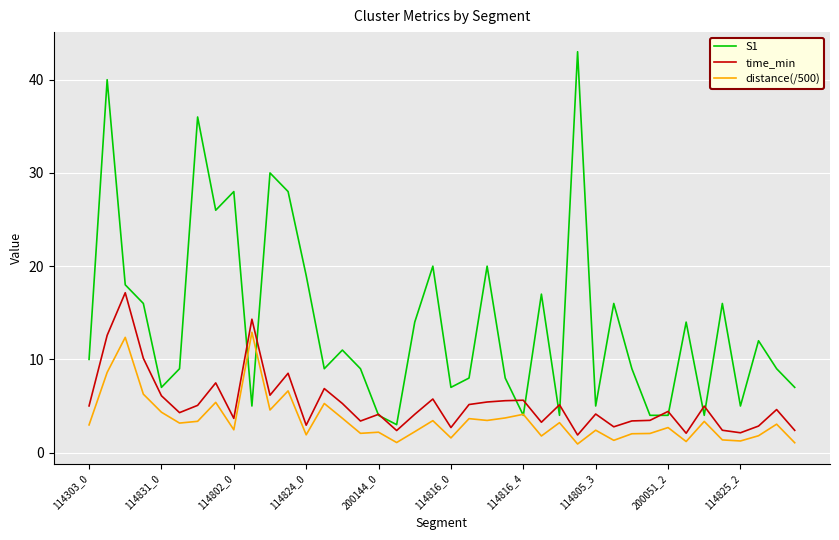

What is the greatest value displayed?

43.0